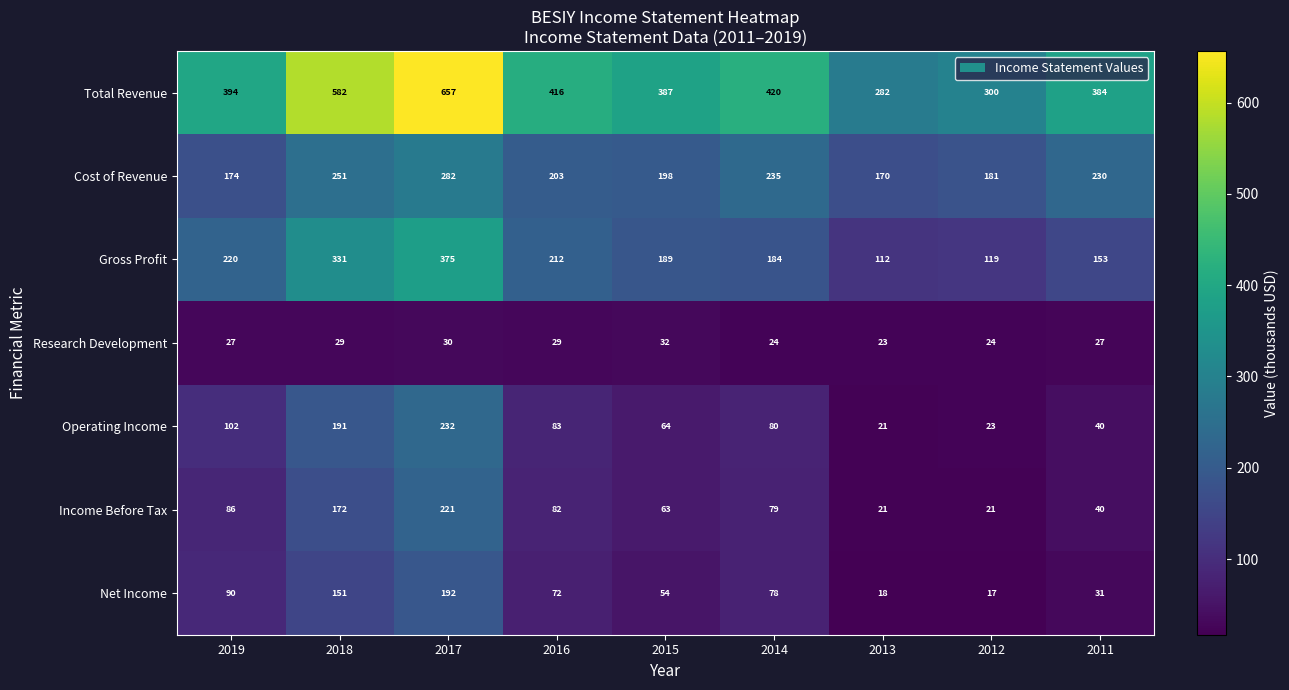

Which series has the largest total across all categories?

Total Revenue